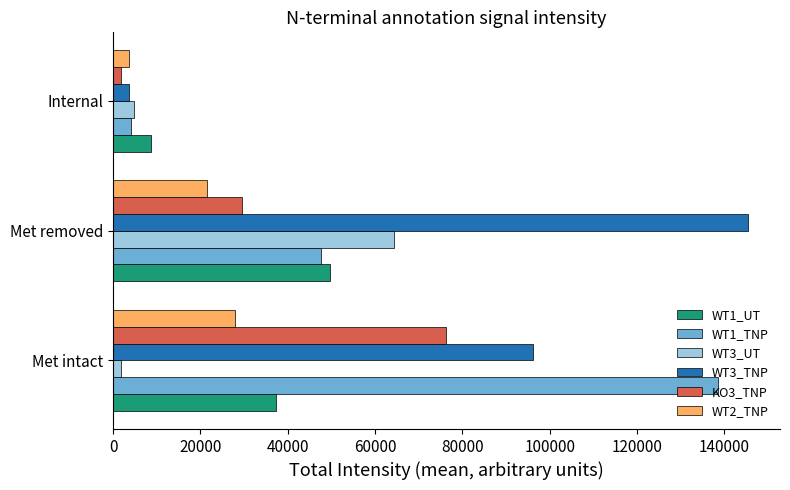

What is the highest value of the KO3_TNP series?

76158.9